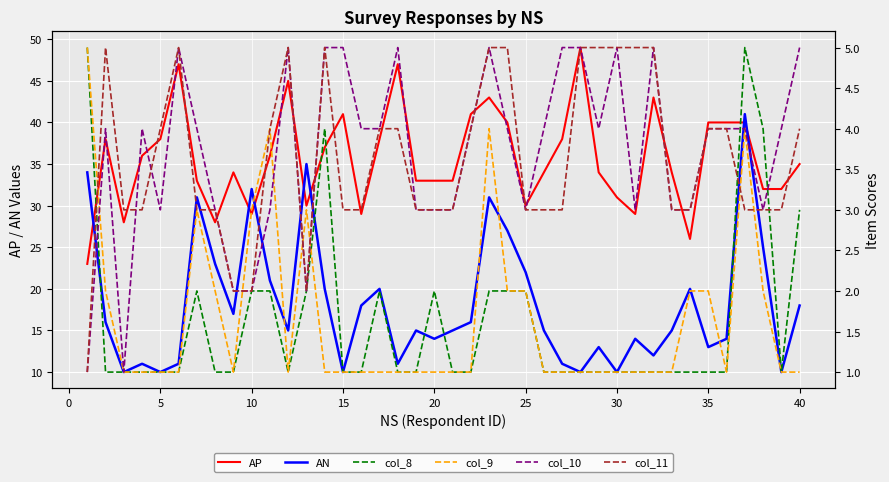

How many times do col_11 and col_8 cross each other?

3